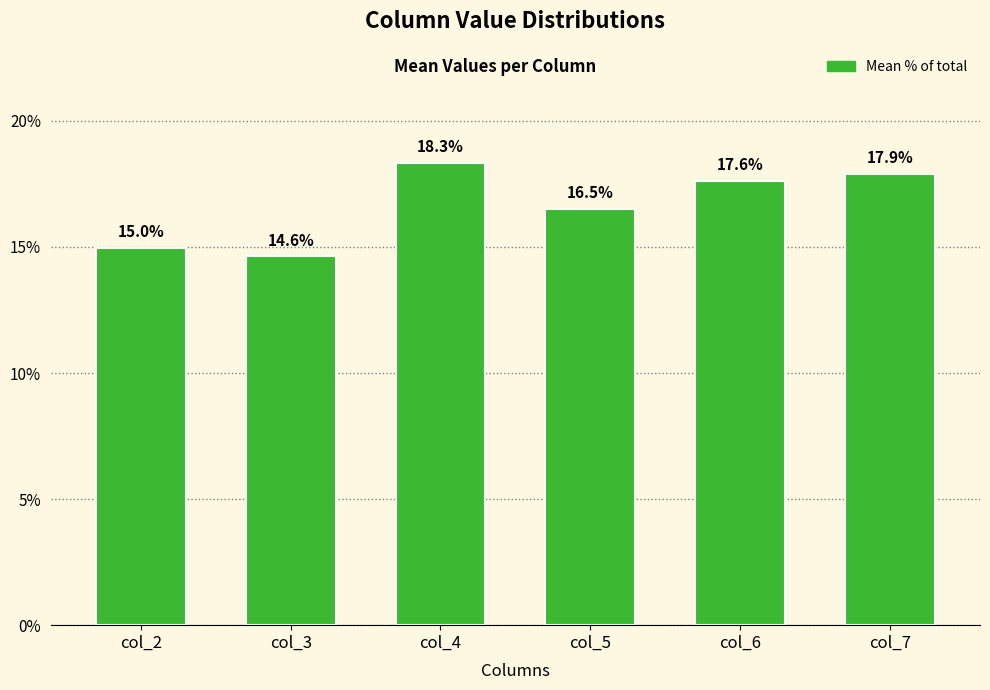

Reading left to right, extract all data points from this chart.

15.0	14.6	18.3	16.5	17.6	17.9